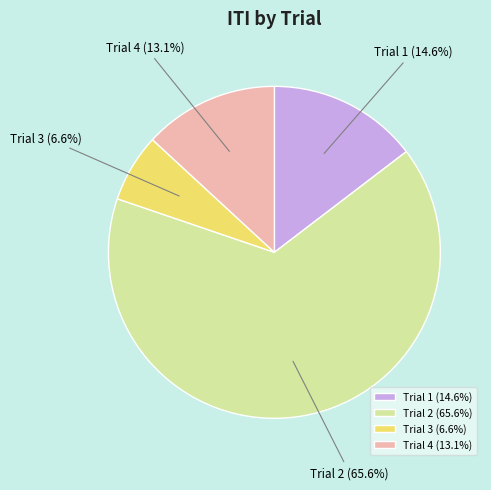

Is Trial 4 the majority of the pie?

No